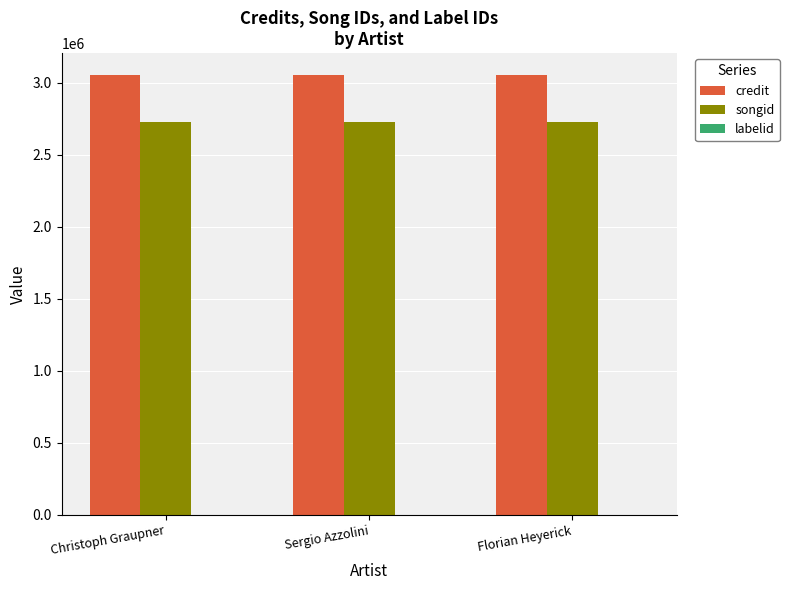

What is the sum of all credit values?

9160668